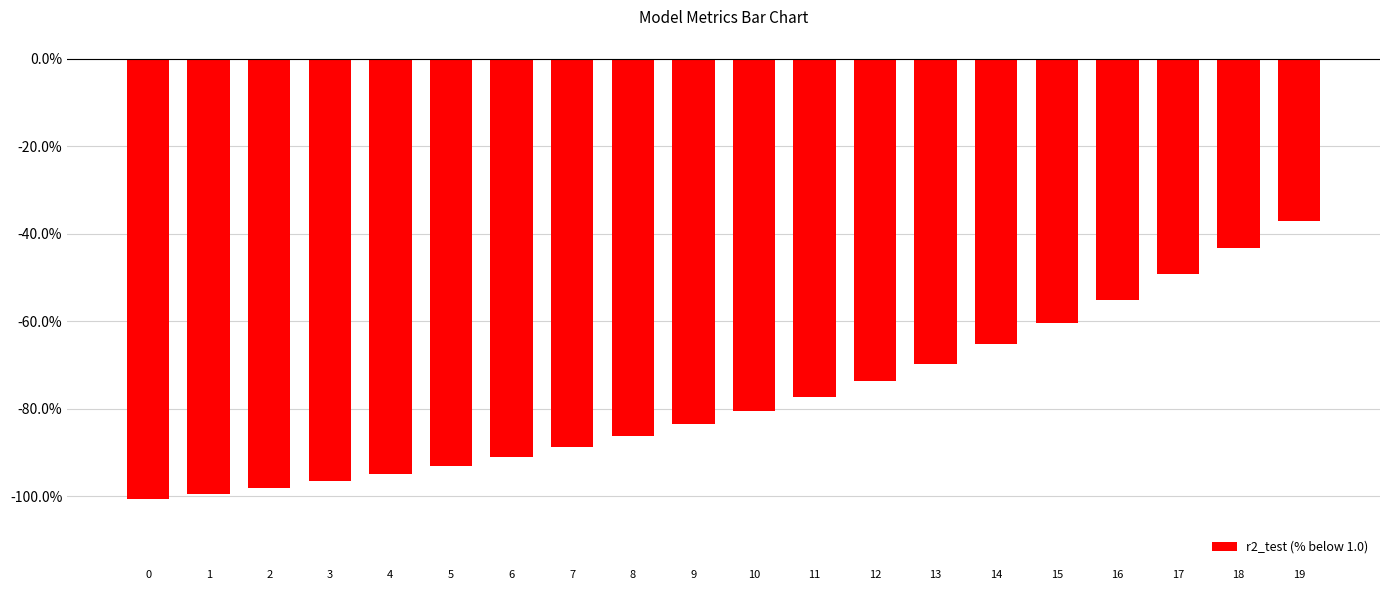

What is the sum of all values?

-1543.3